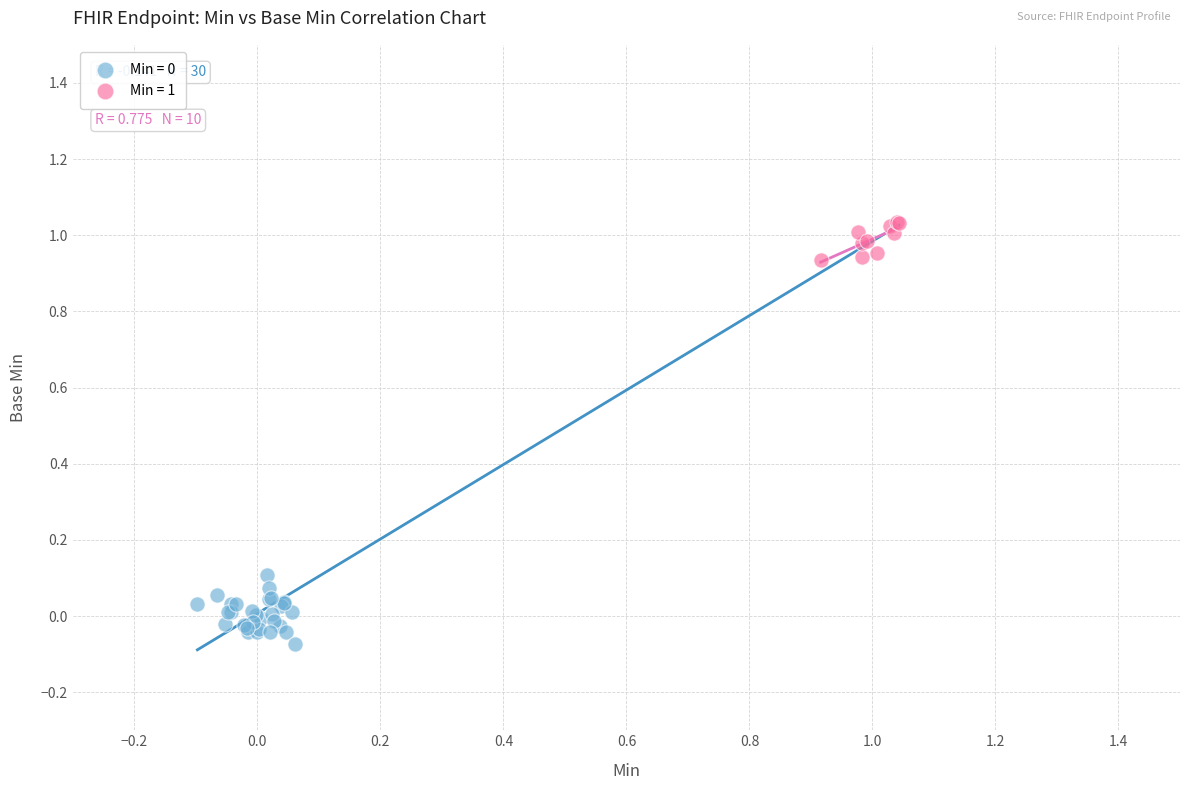

Which series reaches the maximum Y coordinate?

Min = 1